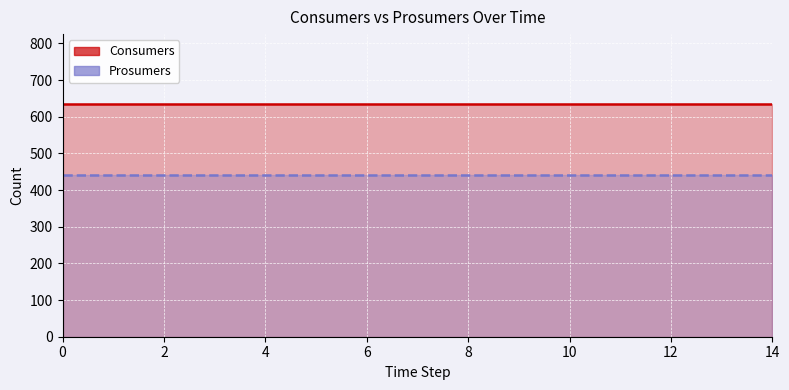

True or false: Prosumers has more than 1 points higher than both neighbors.

False